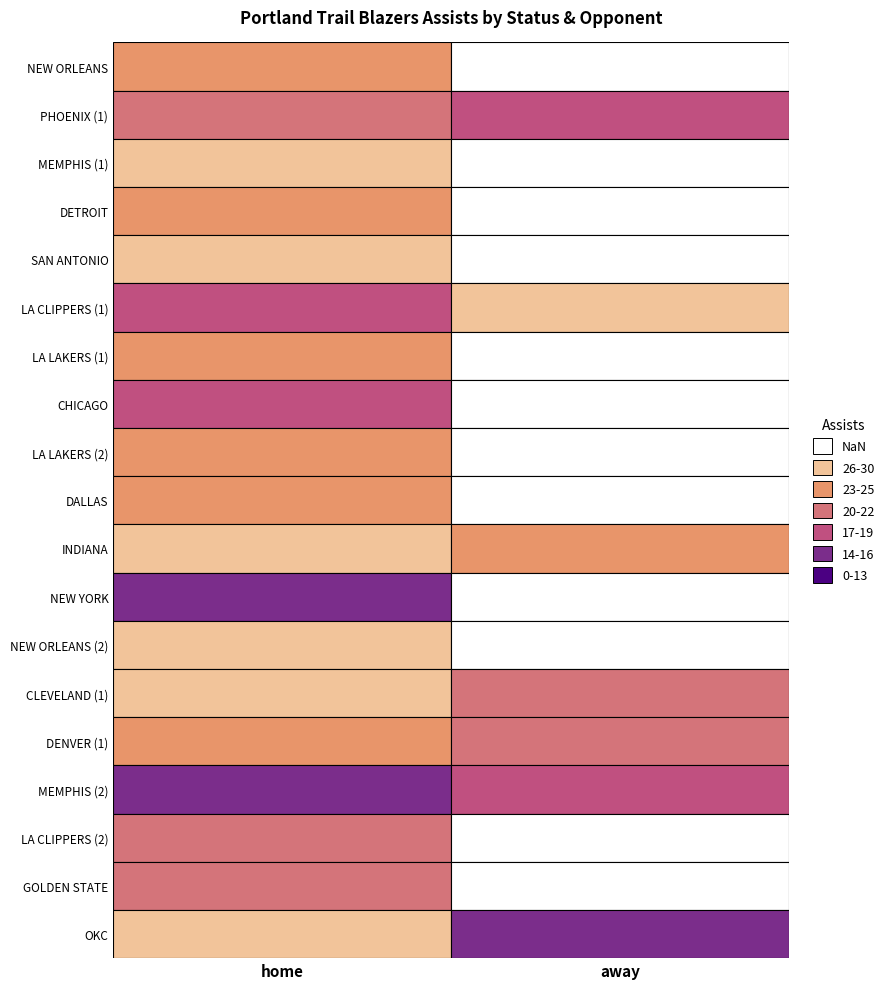

What is the greatest value displayed?

29